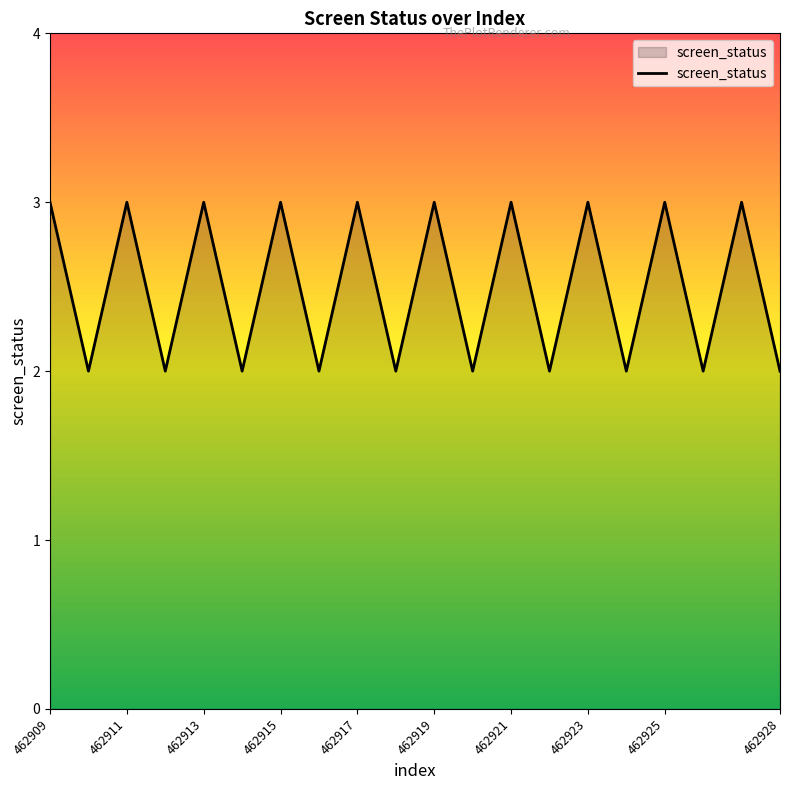

What is the maximum value shown in the chart?

3